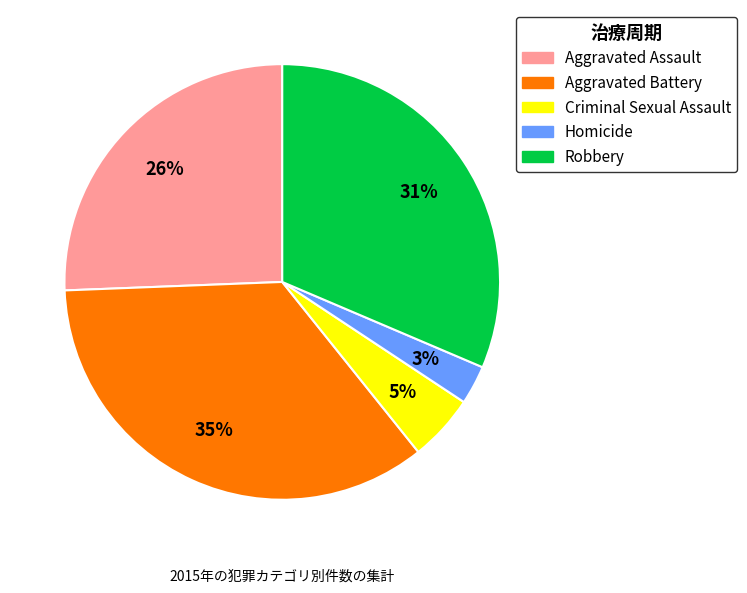

What percentage is the Criminal Sexual Assault slice, to the nearest percent?

5%